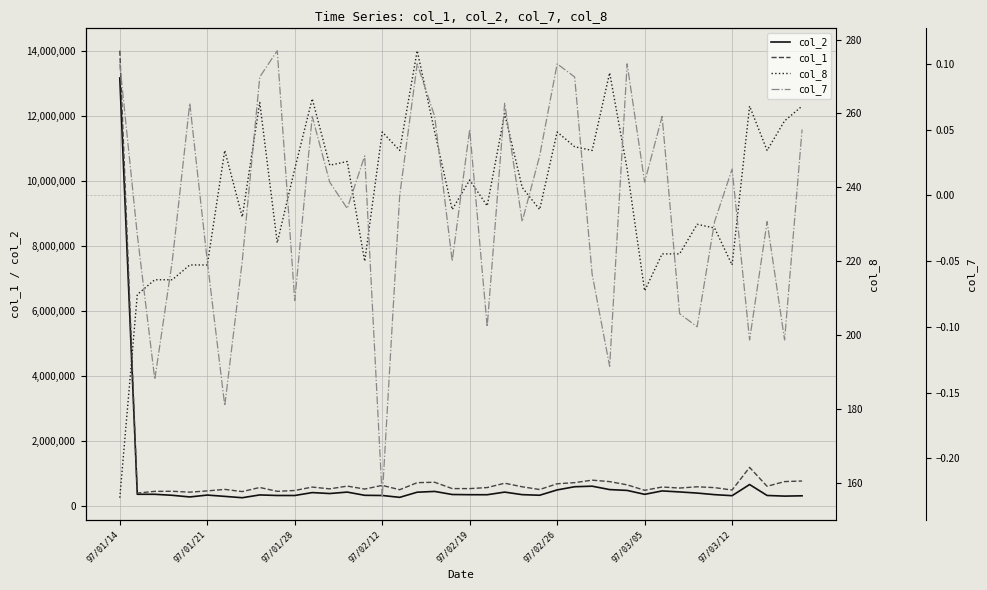

What is the greatest value displayed?

14000000.0